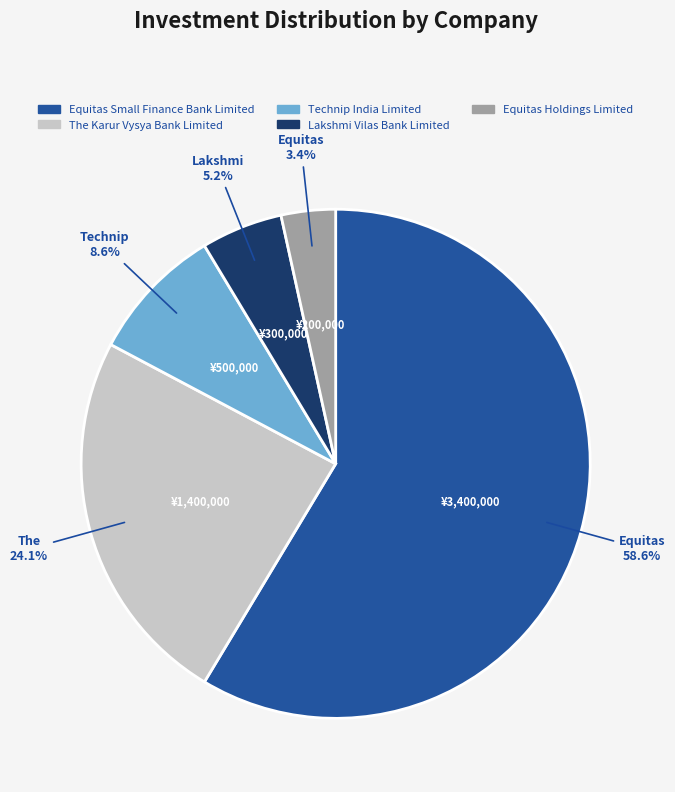

Does Lakshmi Vilas Bank Limited represent more than half of the total?

No